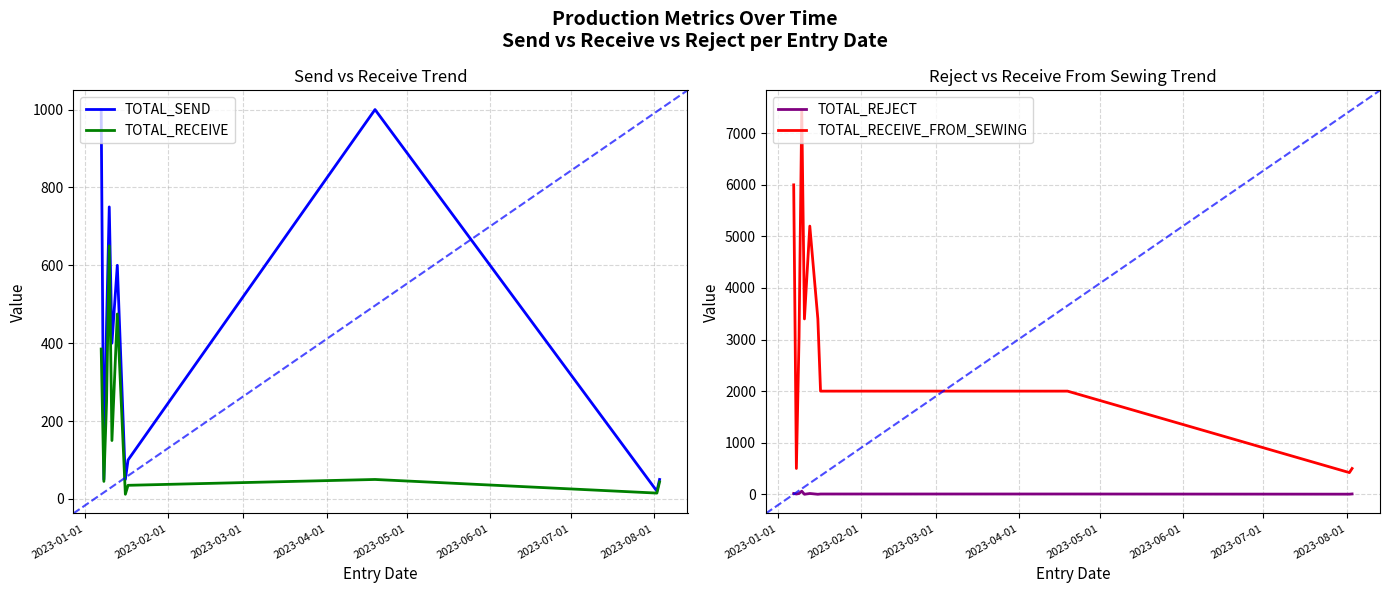

True or false: TOTAL_REJECT and TOTAL_RECEIVE_FROM_SEWING intersect in this chart.

False